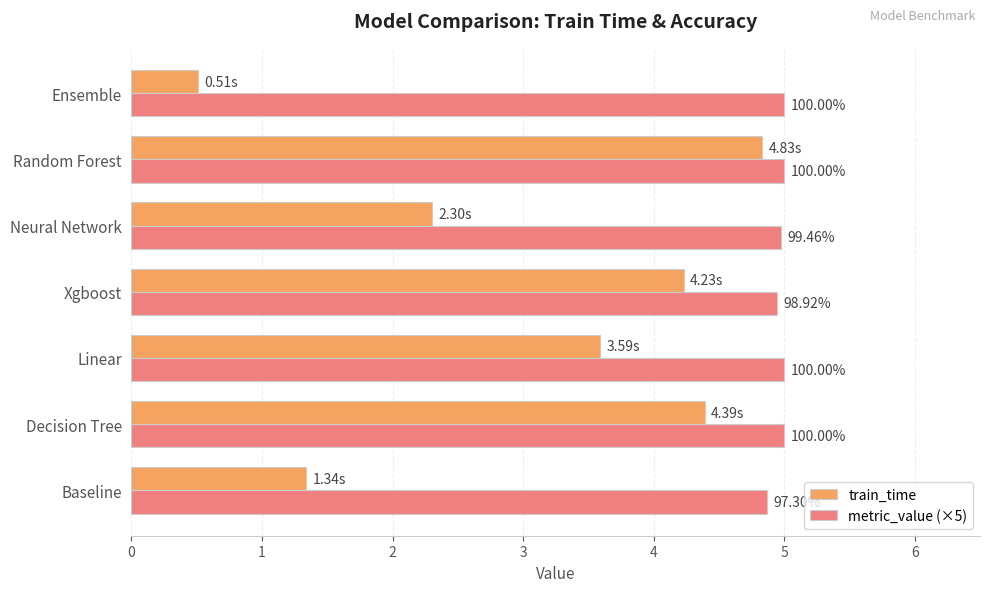

What are all the series names shown in the legend?

train_time, metric_value (×5)